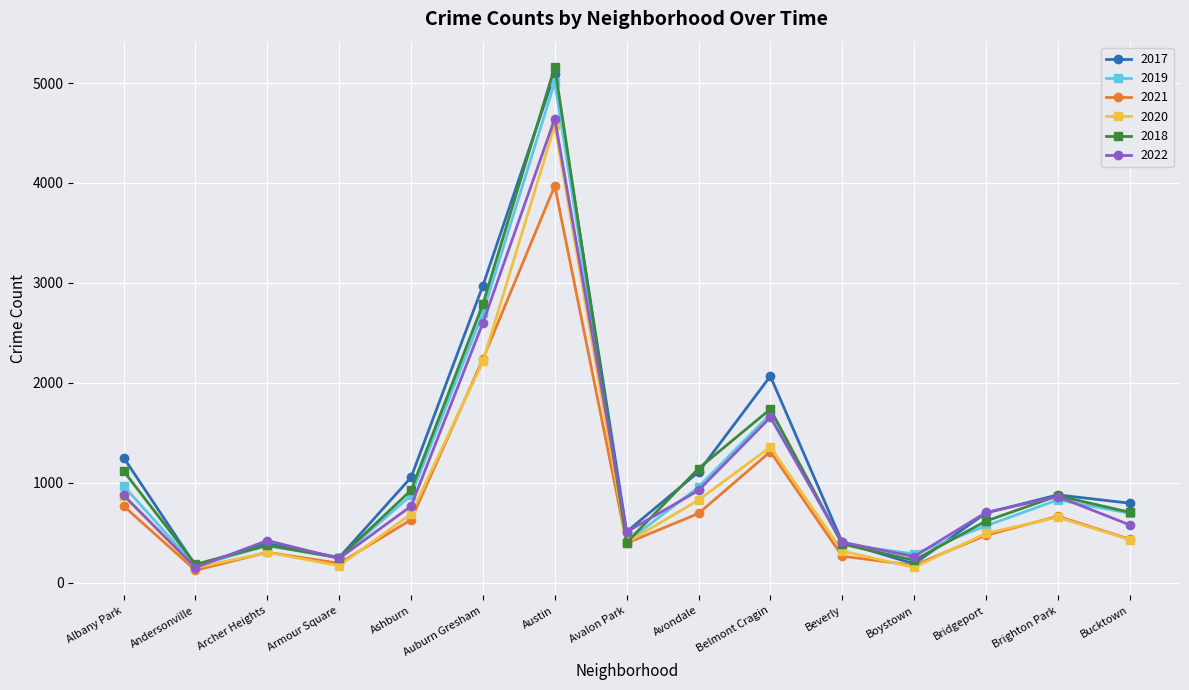

Which category has the highest value across all series?

Austin